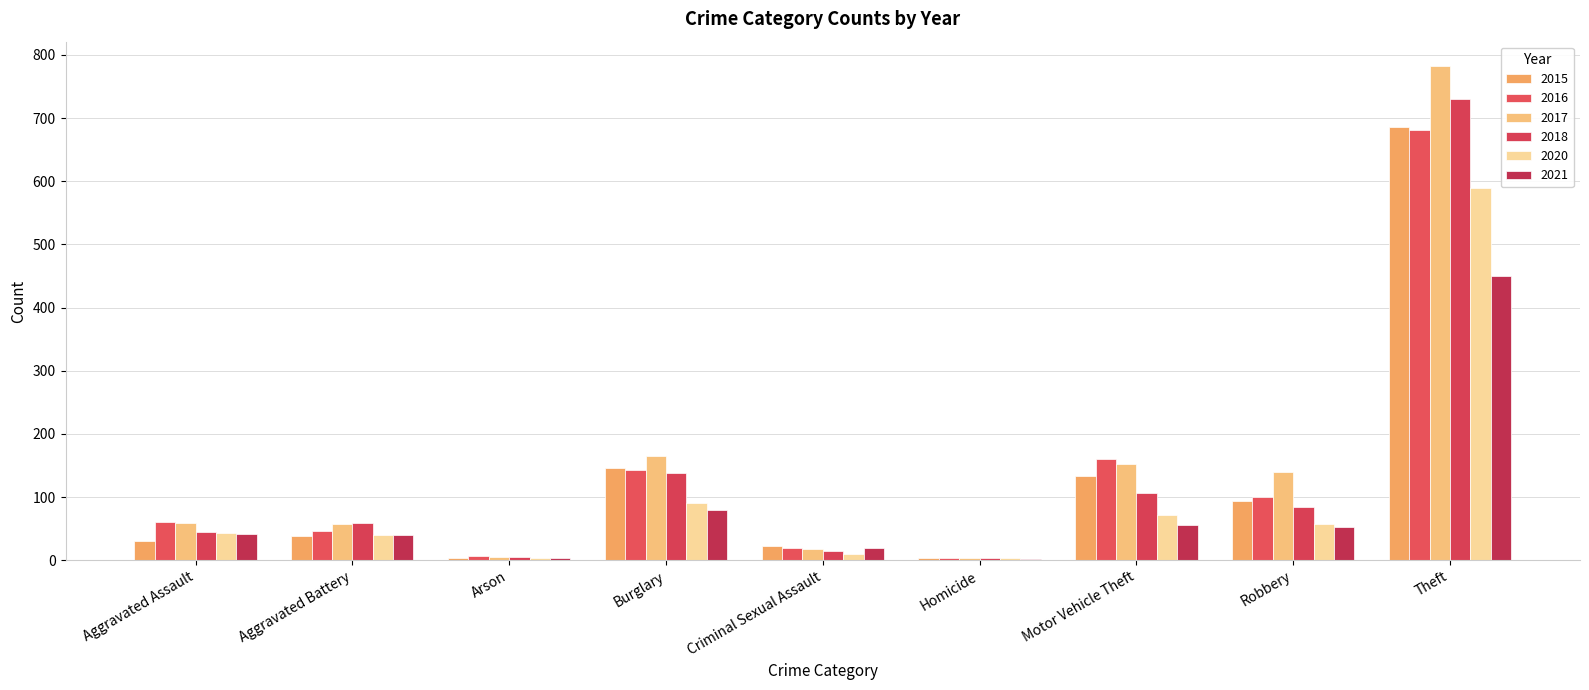

What is the difference between the maximum and minimum values in the 2015 series?

682